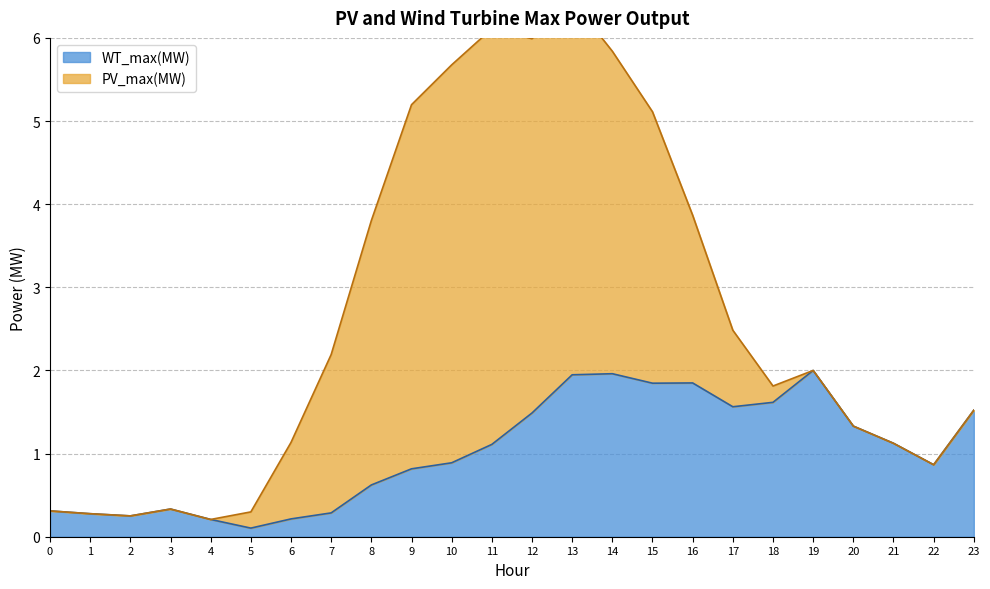

Reading left to right, extract all data points from this chart.

0=0.3	1=0.3	2=0.3	3=0.3	4=0.2	5=0.1	6=0.2	7=0.3	8=0.6	9=0.8	10=0.9	11=1.1	12=1.5	13=1.9	14=2.0	15=1.8	16=1.8	17=1.6	18=1.6	19=2.0	20=1.3	21=1.1	22=0.9	23=1.5